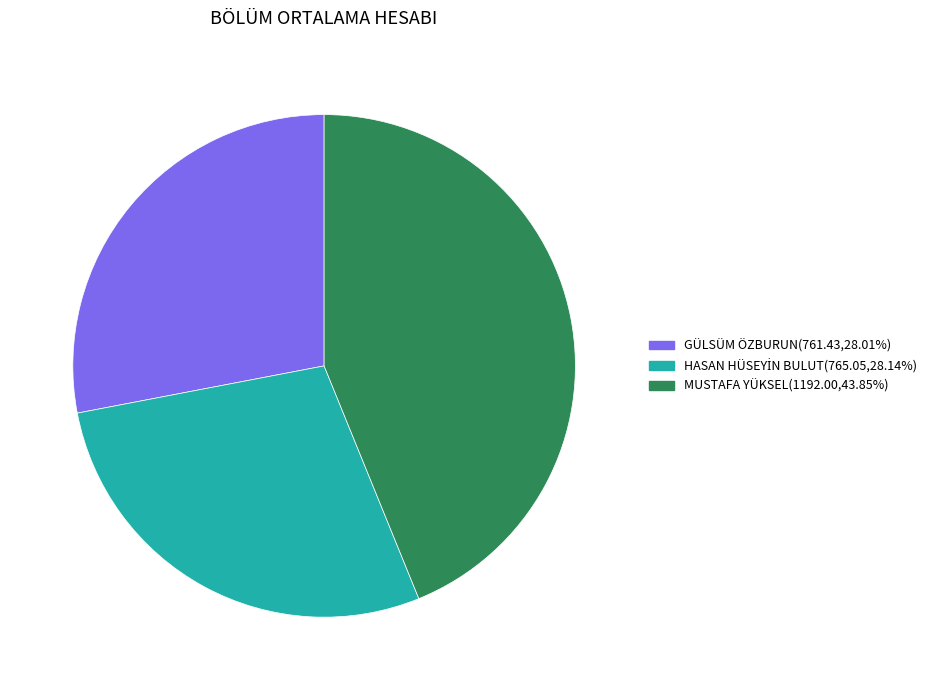

Do MUSTAFA YÜKSEL(1192.00,43.85%) and GÜLSÜM ÖZBURUN(761.43,28.01%) together represent more than half of the pie?

Yes